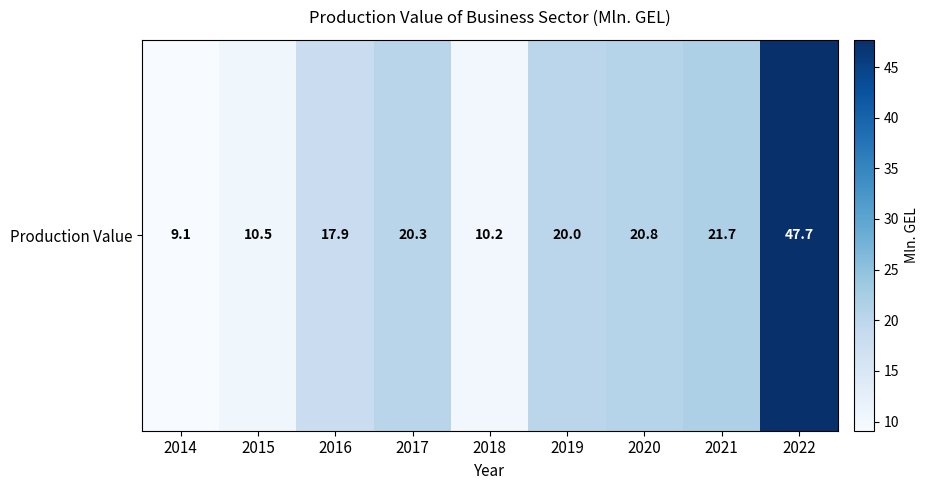

Is it true that the value at 2017 is 7.5?

False